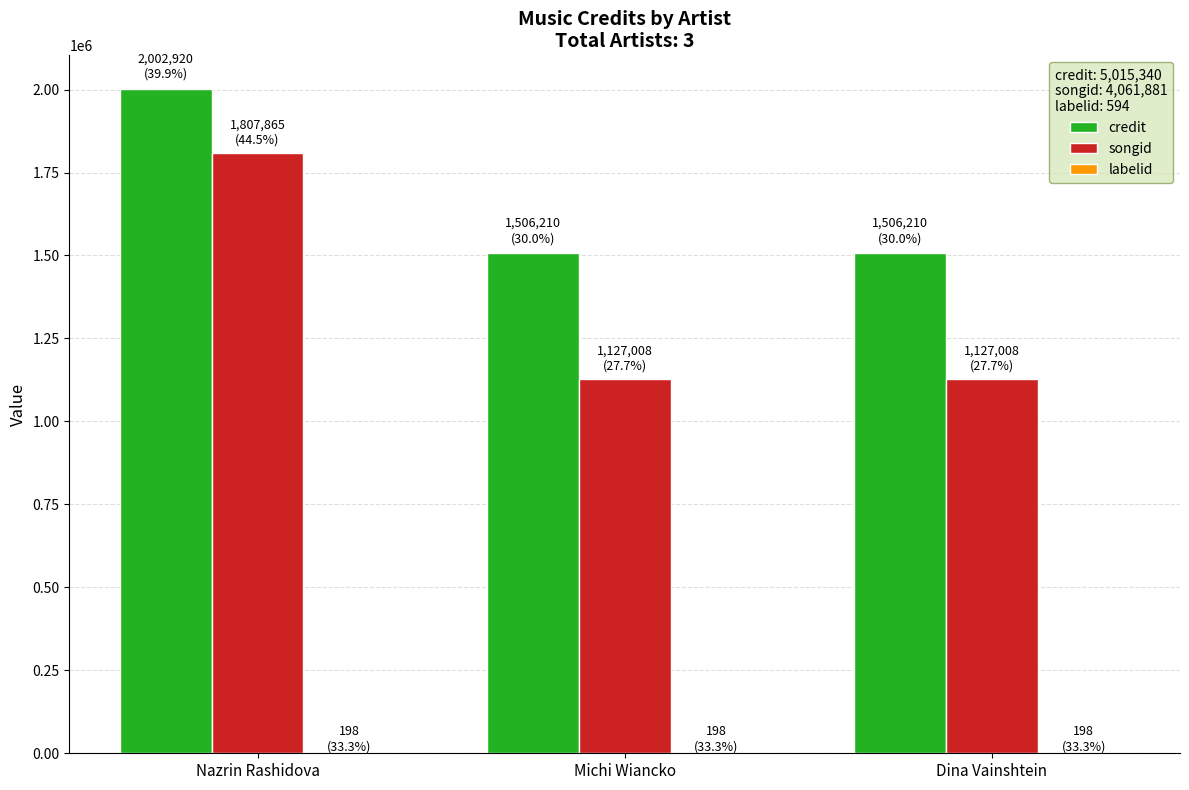

The value of songid at Michi Wiancko is 1127008. True or false?

True